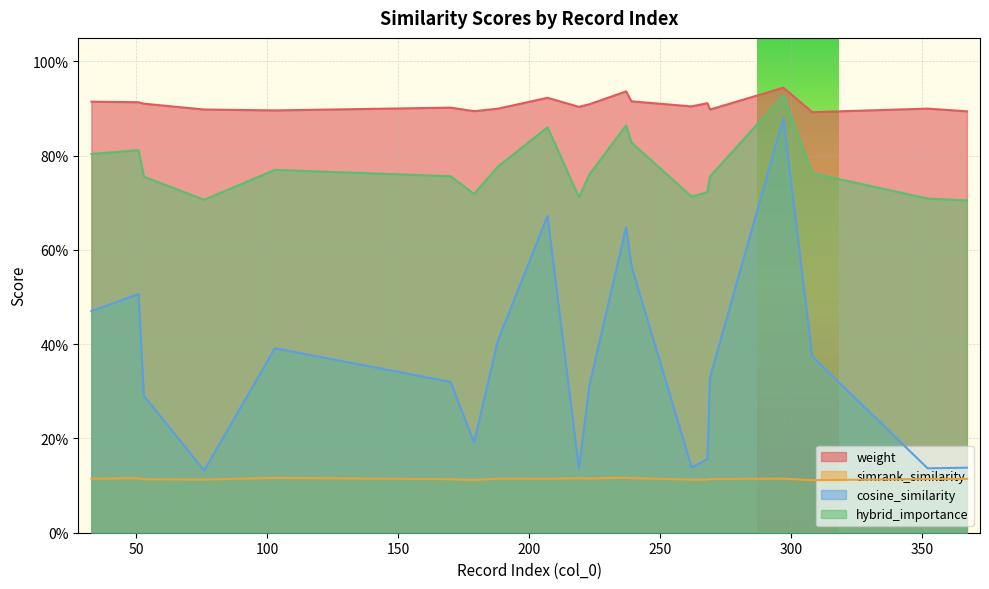

Which label corresponds to the largest value in the chart?

297